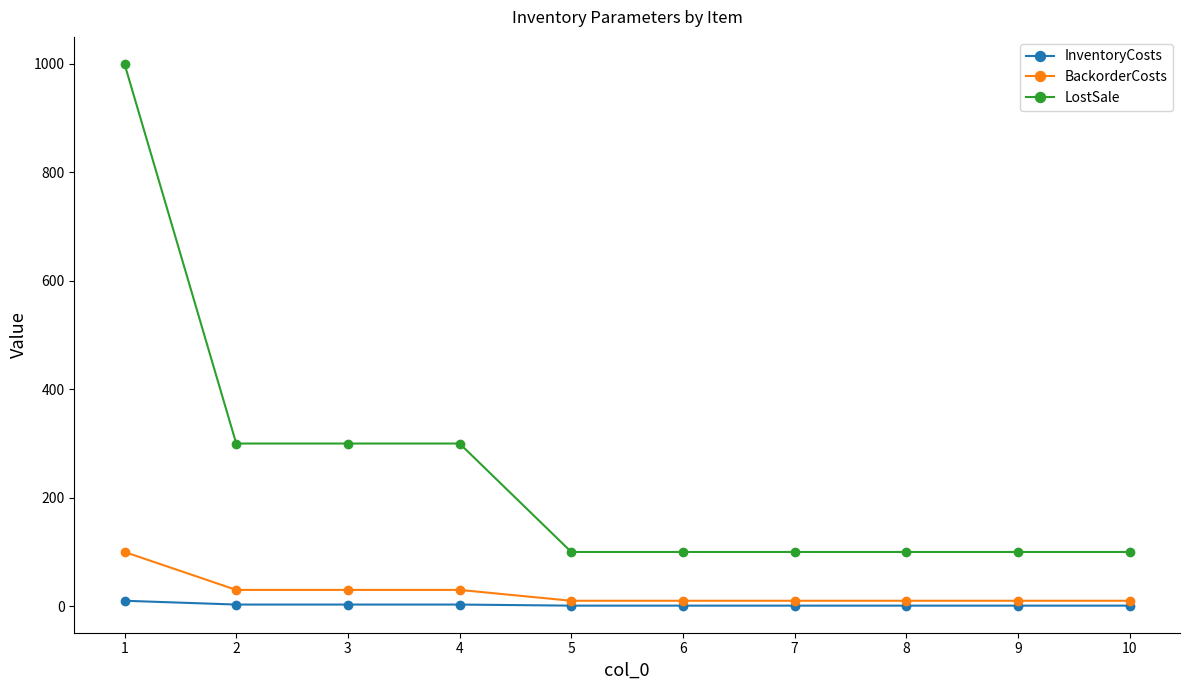

What is the value of the LostSale point at the 2nd from the left?

300